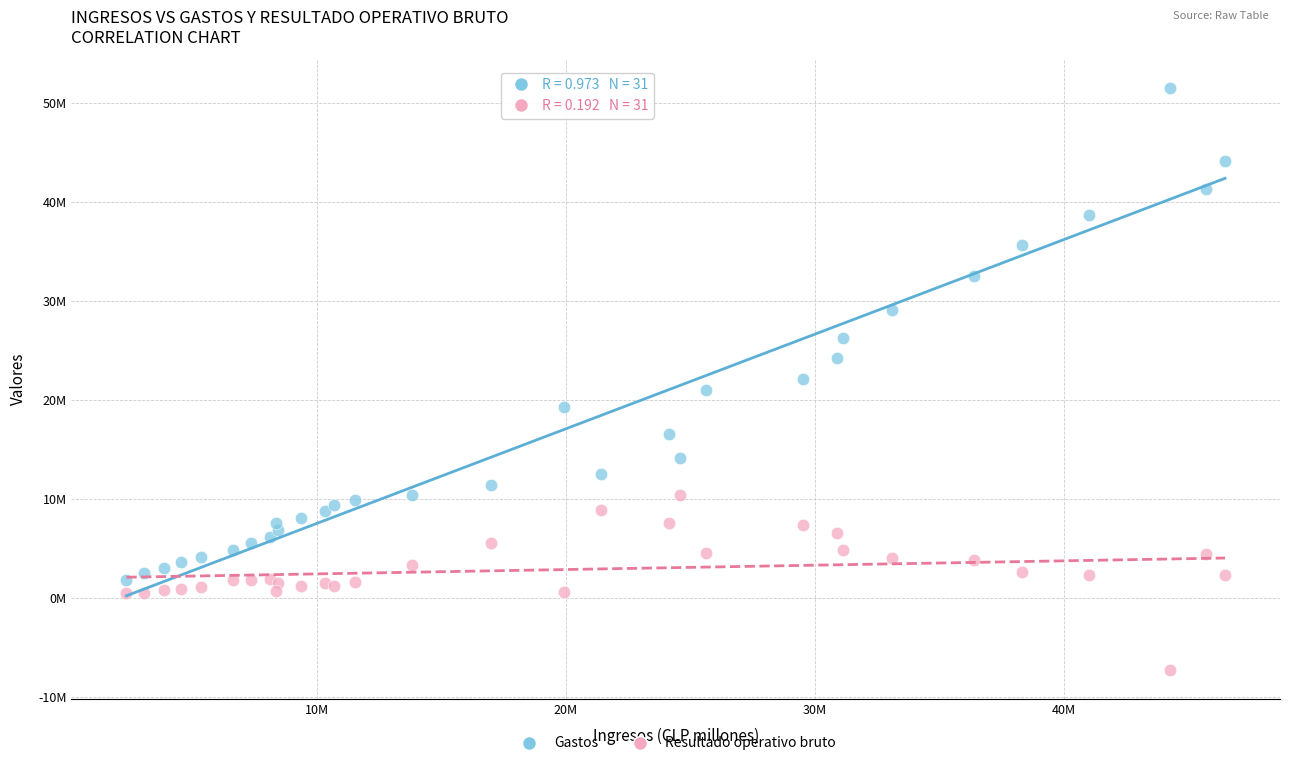

What are all the series names shown in the legend?

Gastos, Resultado operativo bruto